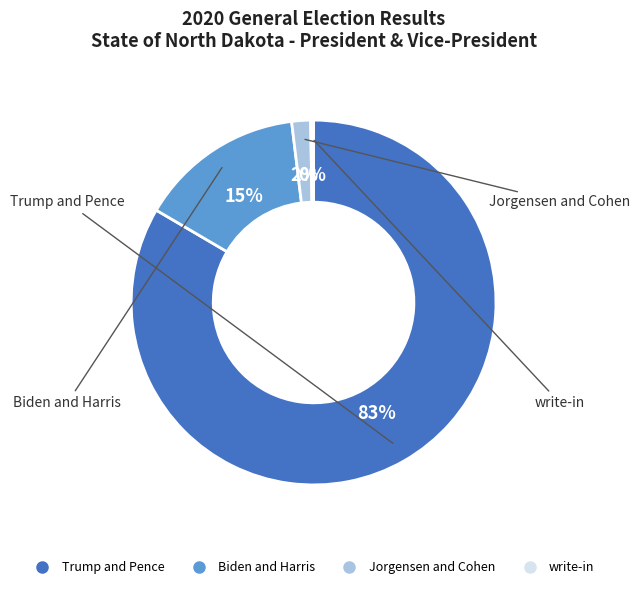

To the nearest percent, what is the average slice percentage?

25%